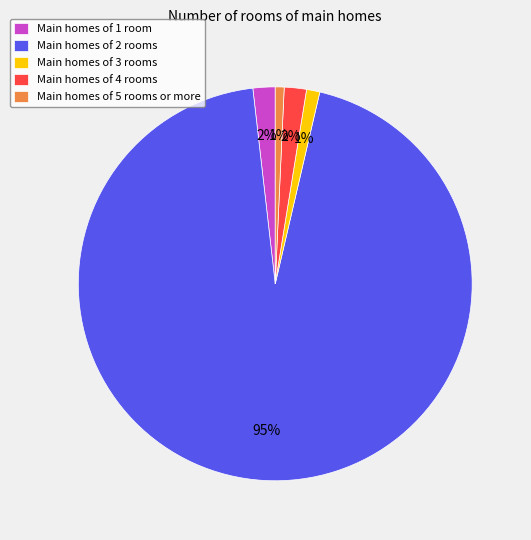

Which category accounts for the majority?

Main homes of 2 rooms